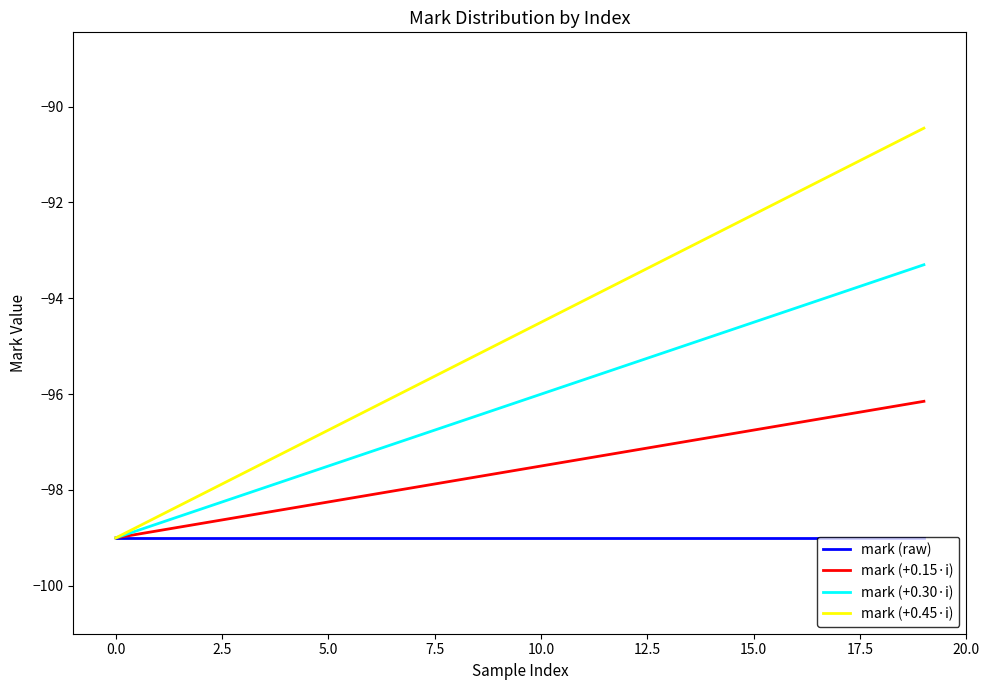

Rank the series by their average value, from highest to lowest.

mark (+0.45·i), mark (+0.30·i), mark (+0.15·i), mark (raw)